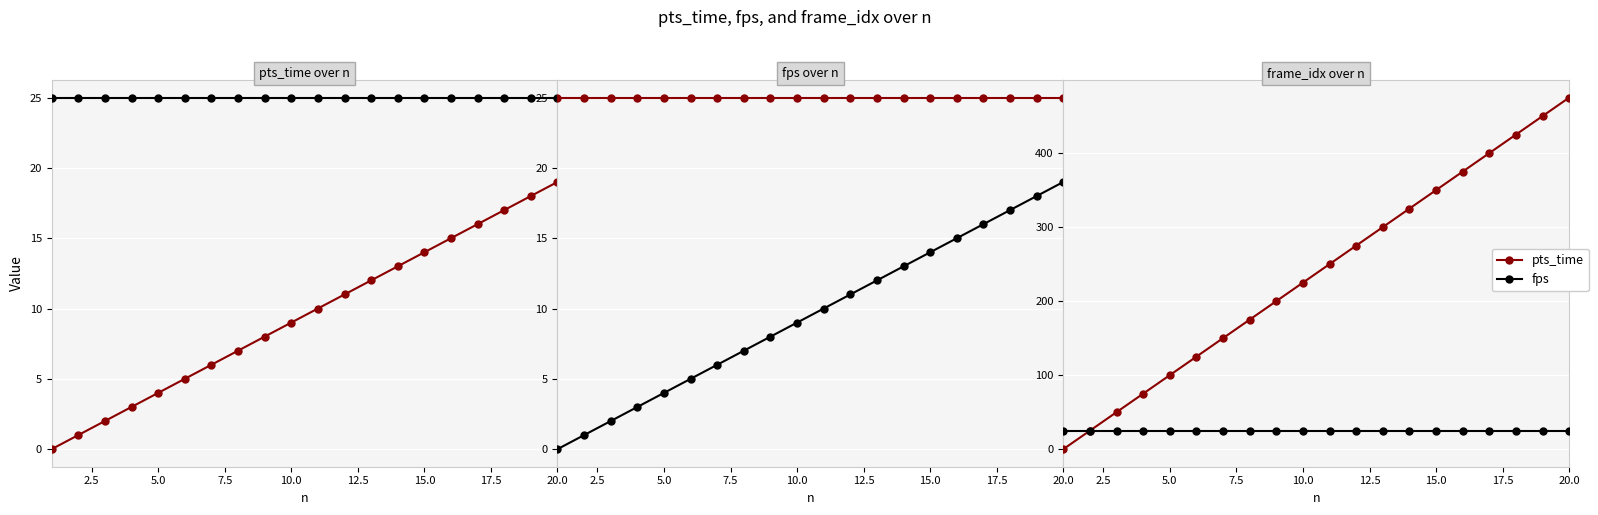

What is the sum of all fps values?

500